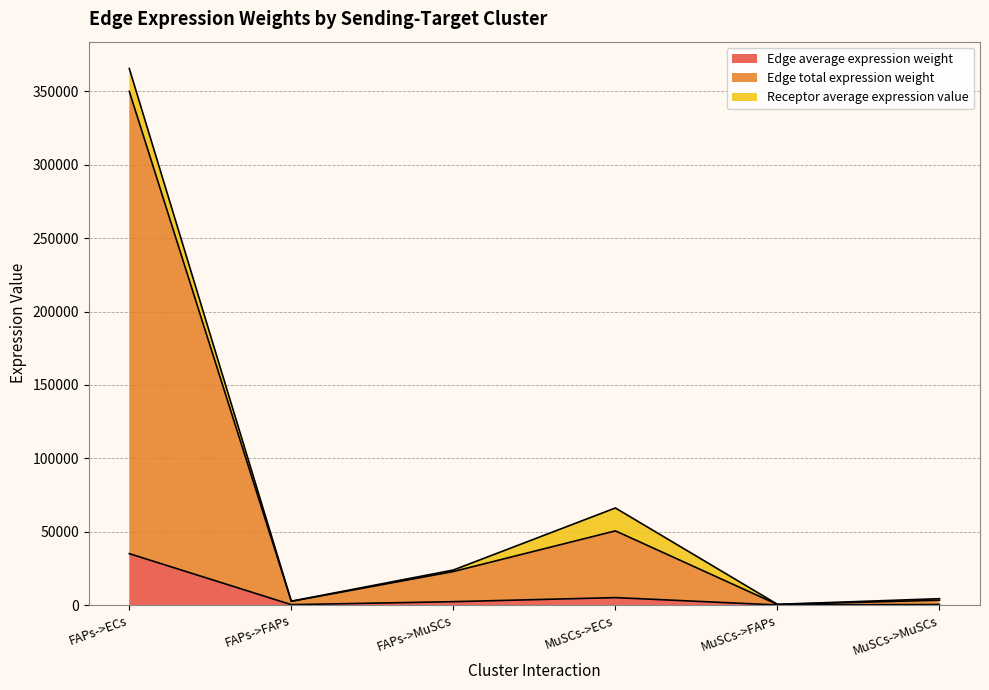

Between MuSCs->FAPs and MuSCs->MuSCs, which series saw the biggest shift?

Edge total expression weight